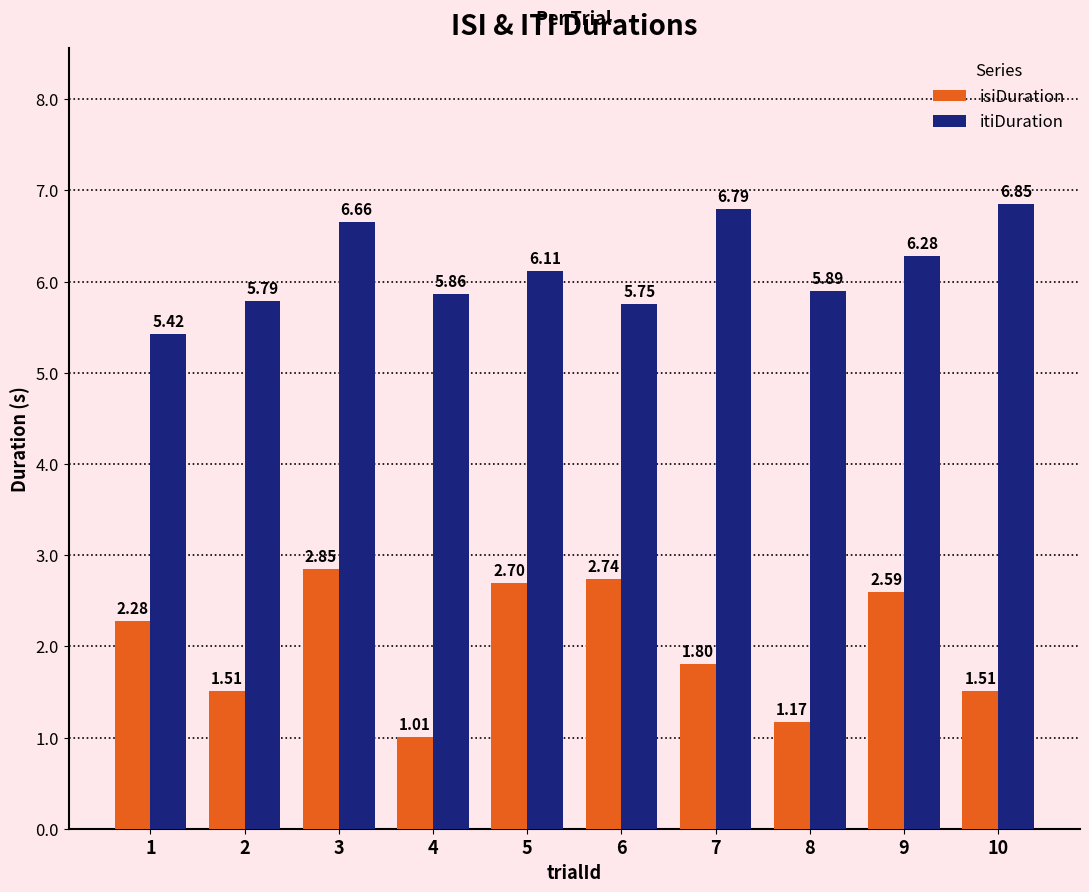

Is the value of itiDuration at 1 greater than the value of isiDuration at 6?

Yes